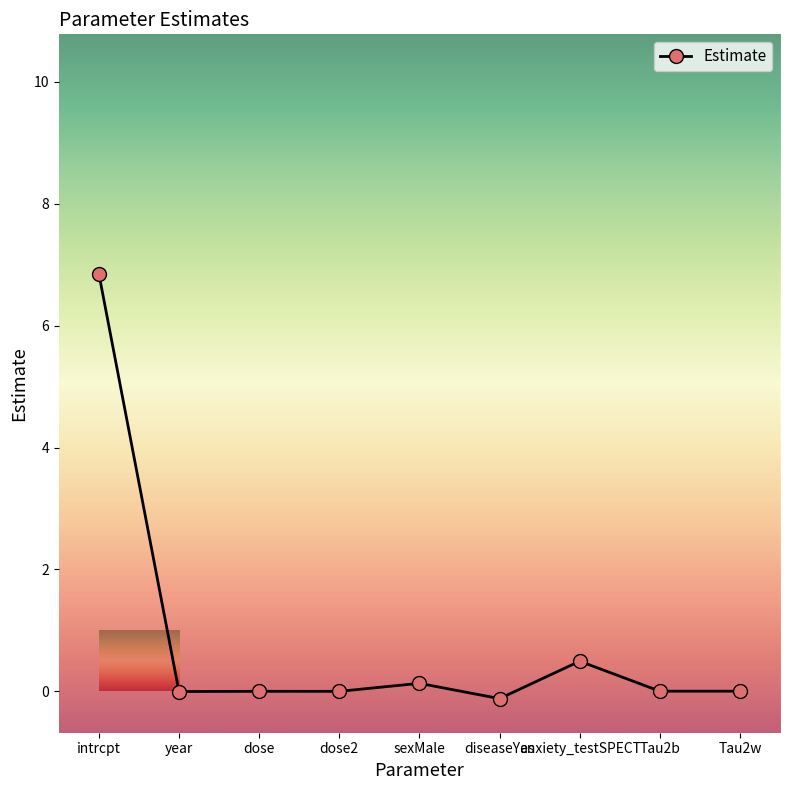

At which label does the data first exceed 0?

intrcpt